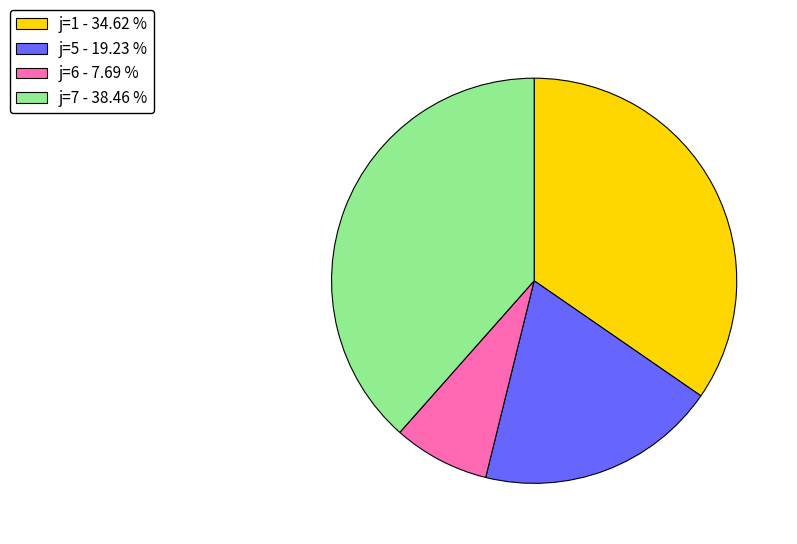

Is there any slice that represents more than half of the pie?

No